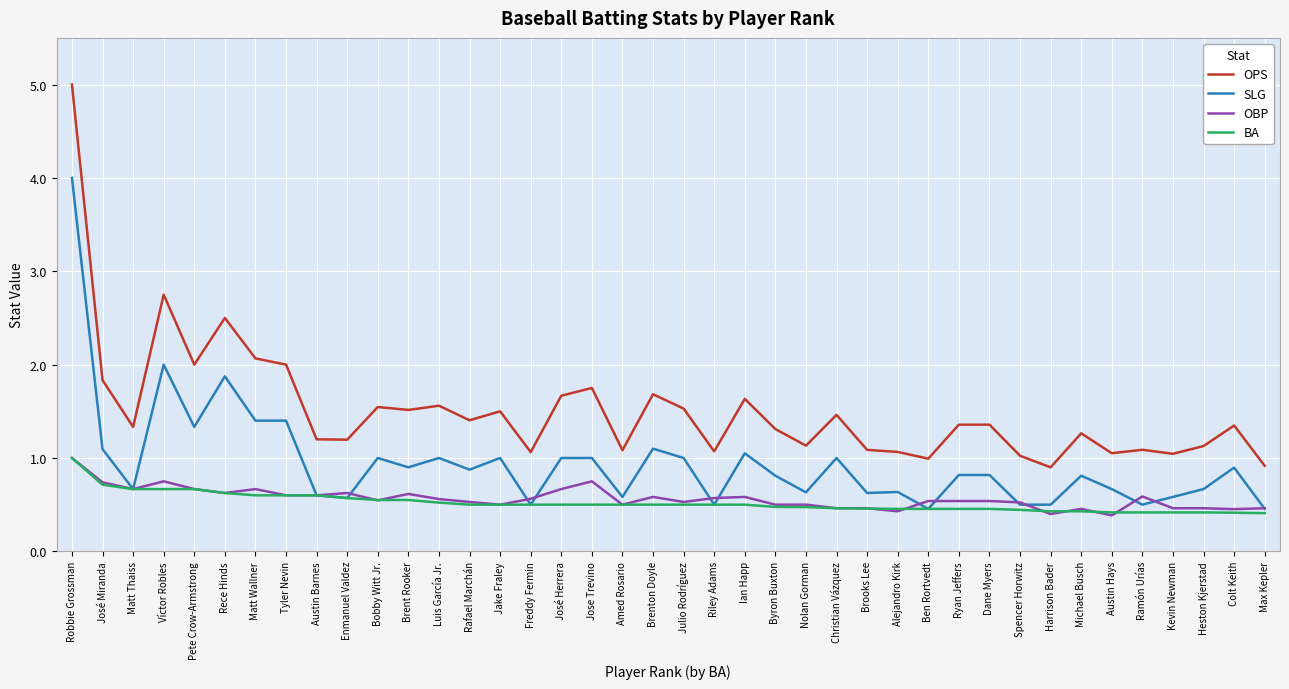

Which series has the largest total across all categories?

OPS